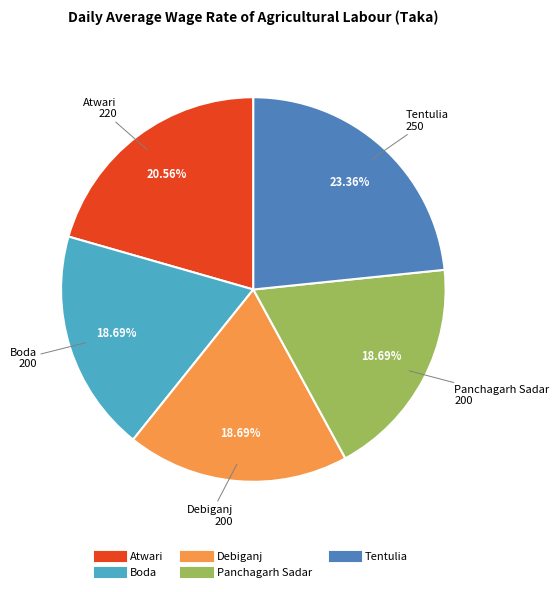

Combined, do Atwari and Boda account for over 50%?

No